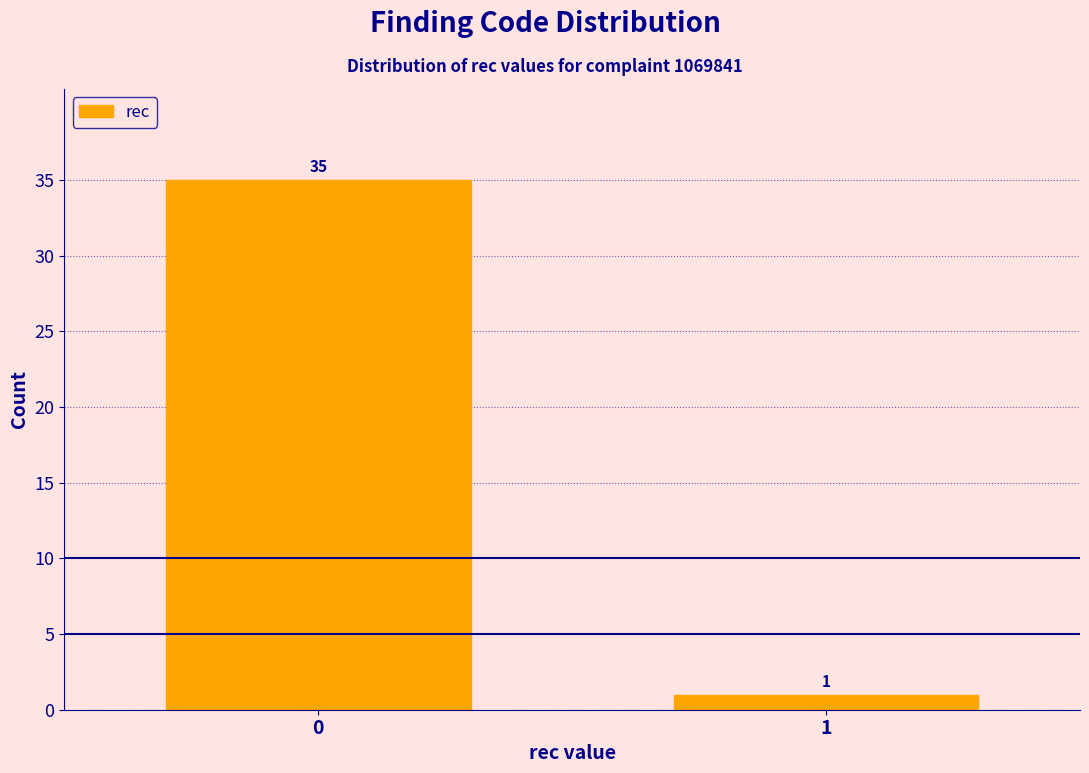

Reading left to right, list all the values displayed in this chart.

35	1